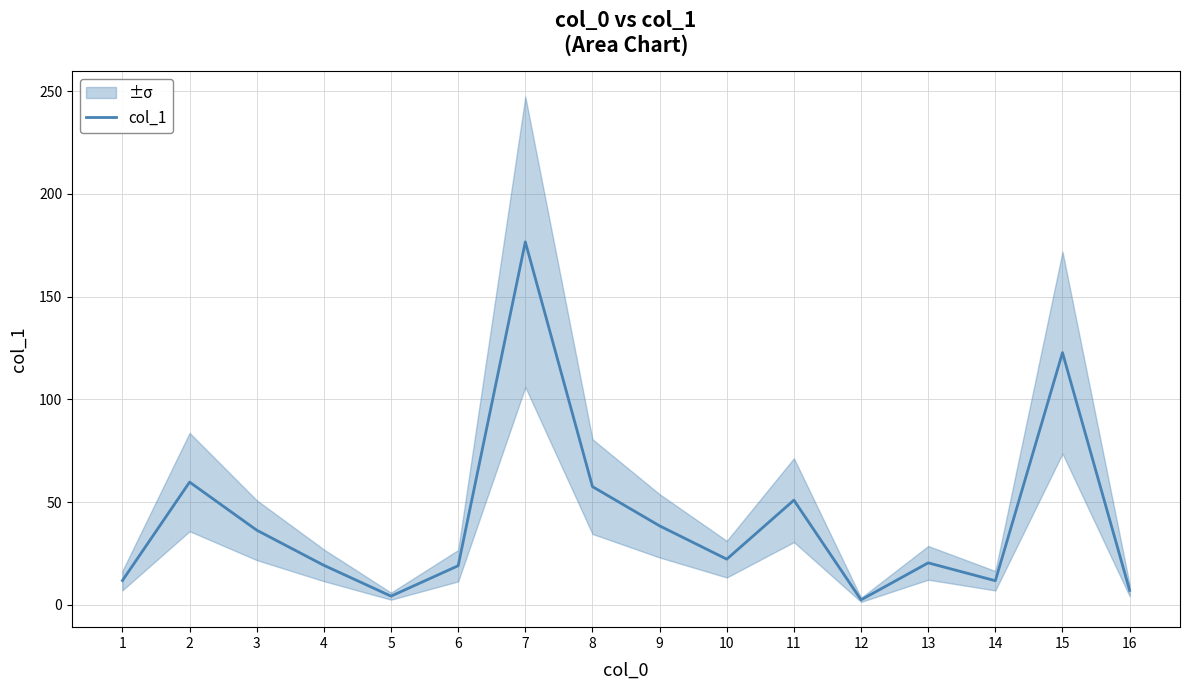

Reading left to right, what are all the values shown in this chart?

1=11.9	2=59.8	3=36.4	4=19.3	5=4.3	6=19.1	7=176.7	8=57.6	9=38.5	10=22.3	11=51.0	12=2.5	13=20.5	14=11.8	15=122.8	16=7.1